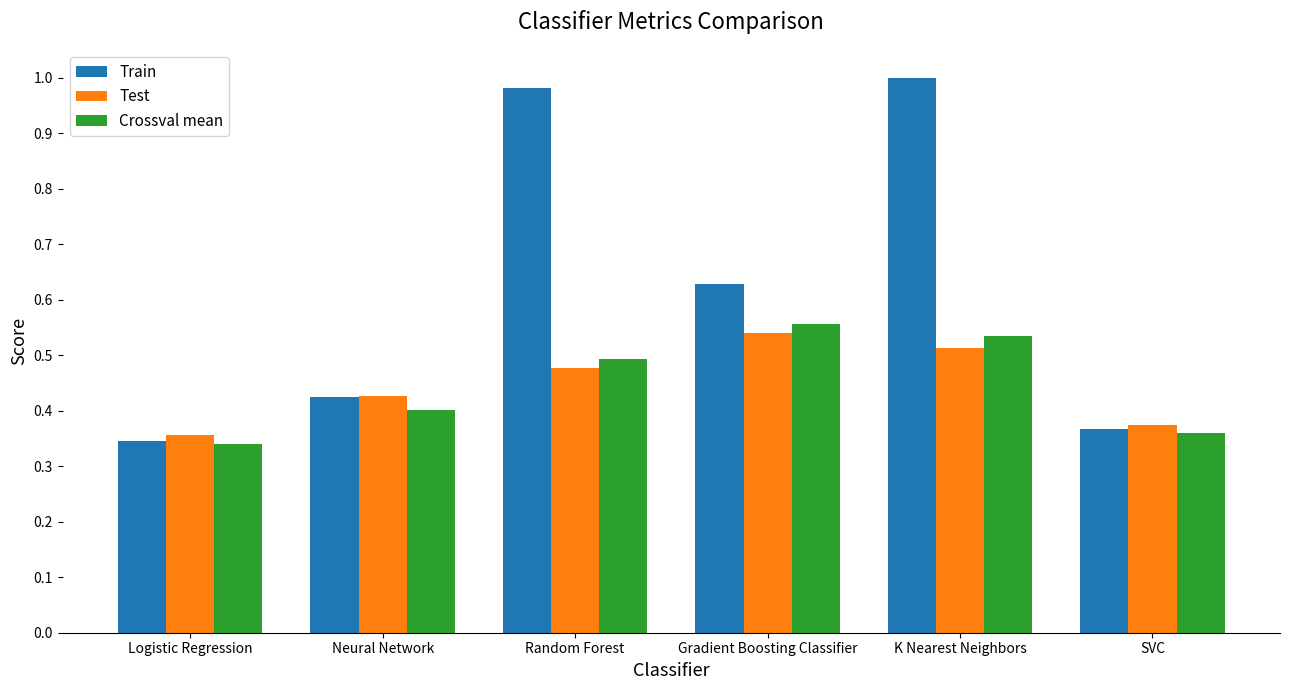

How many data points does each series have?

6